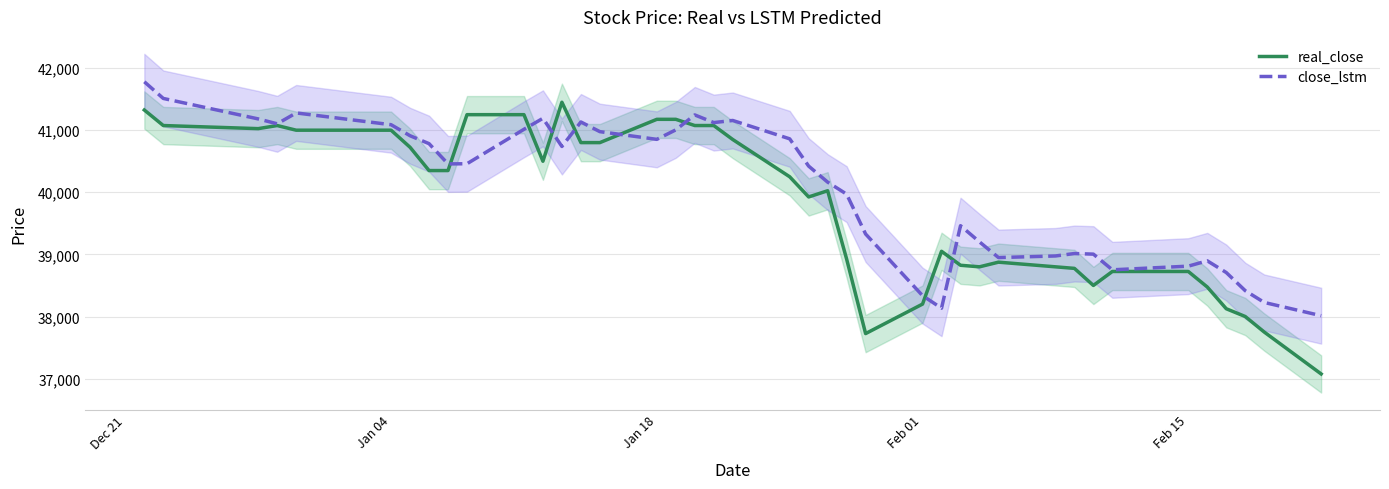

What is the highest value of the real_close series?

41450.0